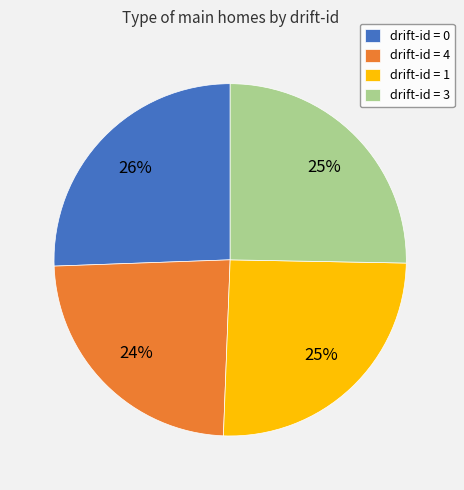

How many segments does this pie chart have?

4